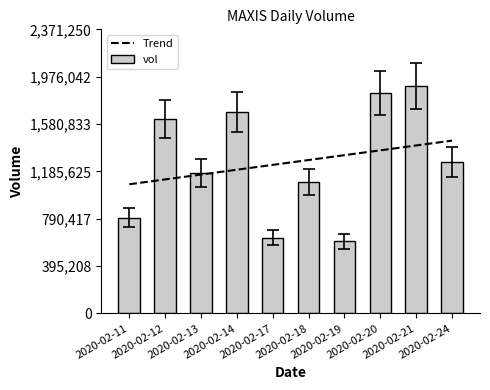

List the labels in order of value, largest first.

2020-02-21, 2020-02-20, 2020-02-14, 2020-02-12, 2020-02-24, 2020-02-13, 2020-02-18, 2020-02-11, 2020-02-17, 2020-02-19